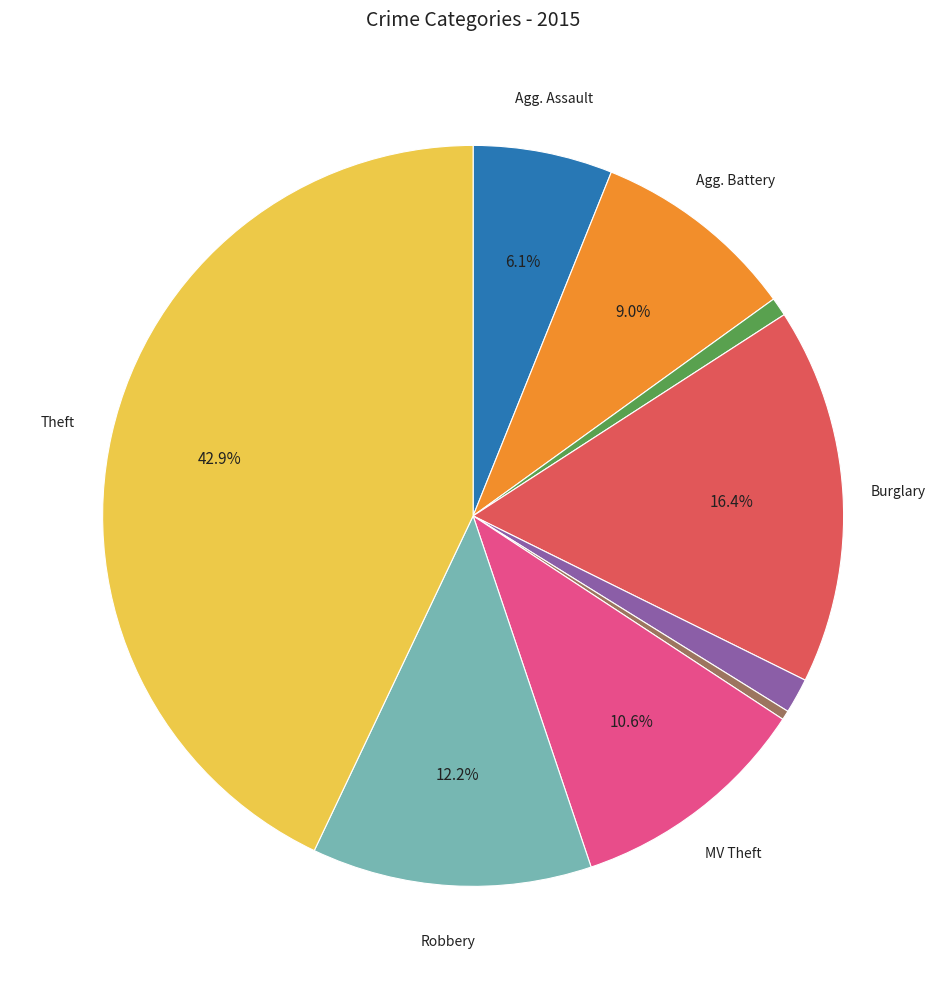

Is there any slice that represents more than half of the pie?

No